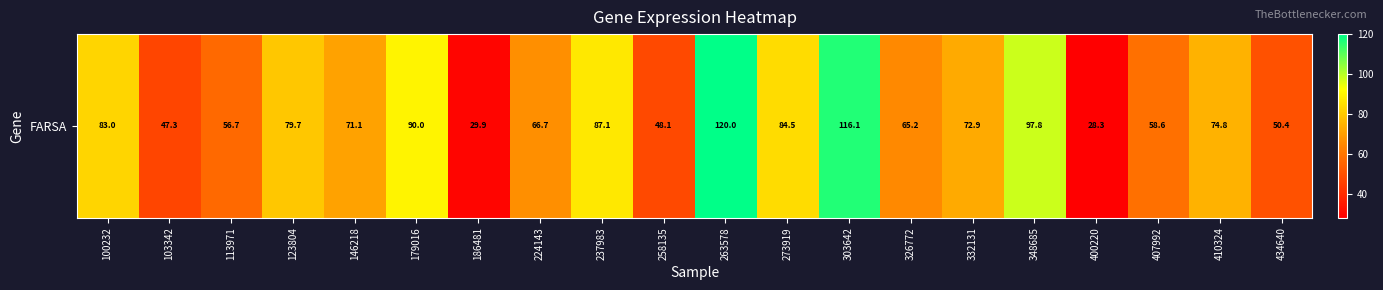

Reading left to right, what are all the values shown in this chart?

83.0	47.3	56.7	79.7	71.1	90.0	29.9	66.7	87.1	48.1	120.0	84.5	116.1	65.2	72.9	97.8	28.3	58.6	74.8	50.4